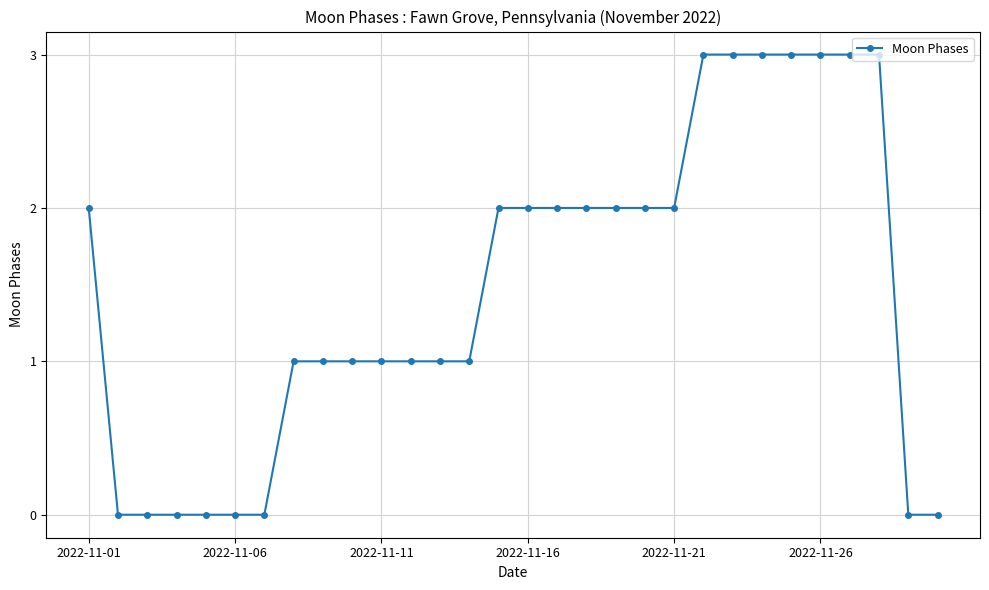

What is the value of the 27th point from the left?

3